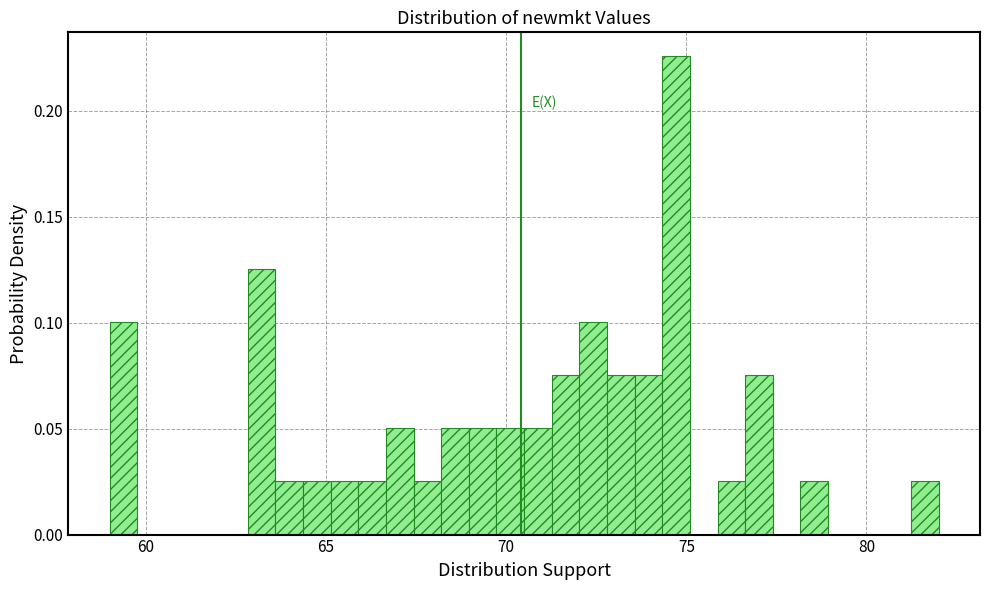

Around what value on the x-axis is the tallest bar? Give the approximate position of its centre, as read against the axis.

74.5